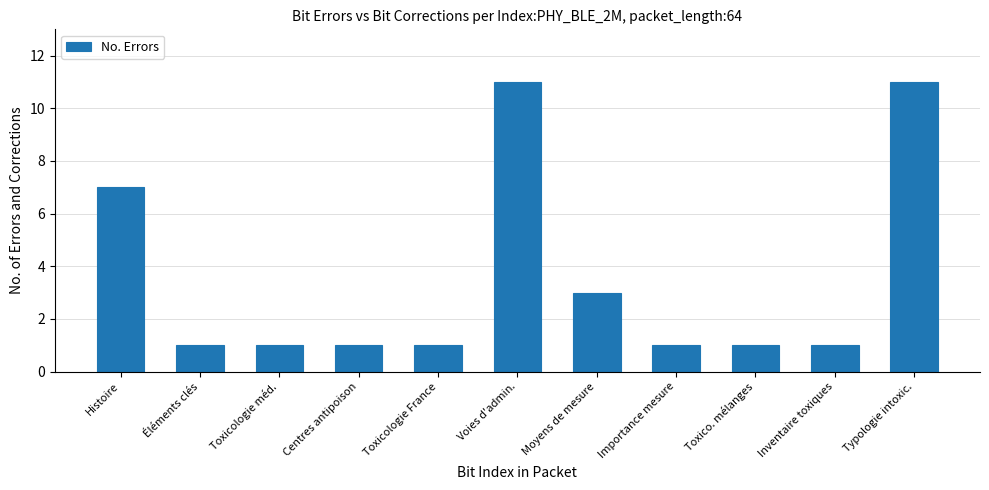

How many categories are shown in the chart?

11